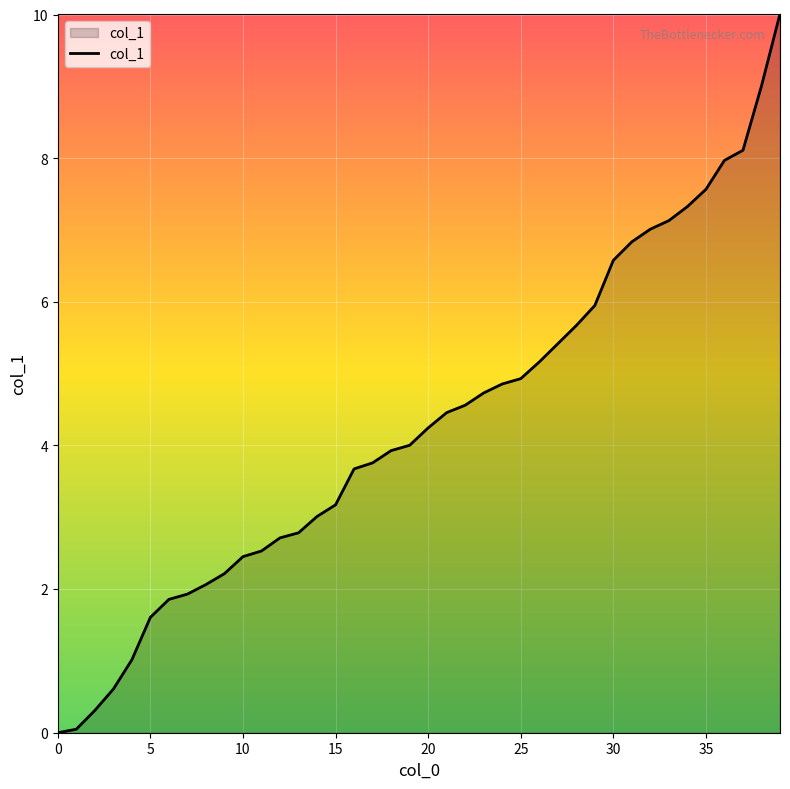

What is the difference between the maximum and minimum values?

10.0